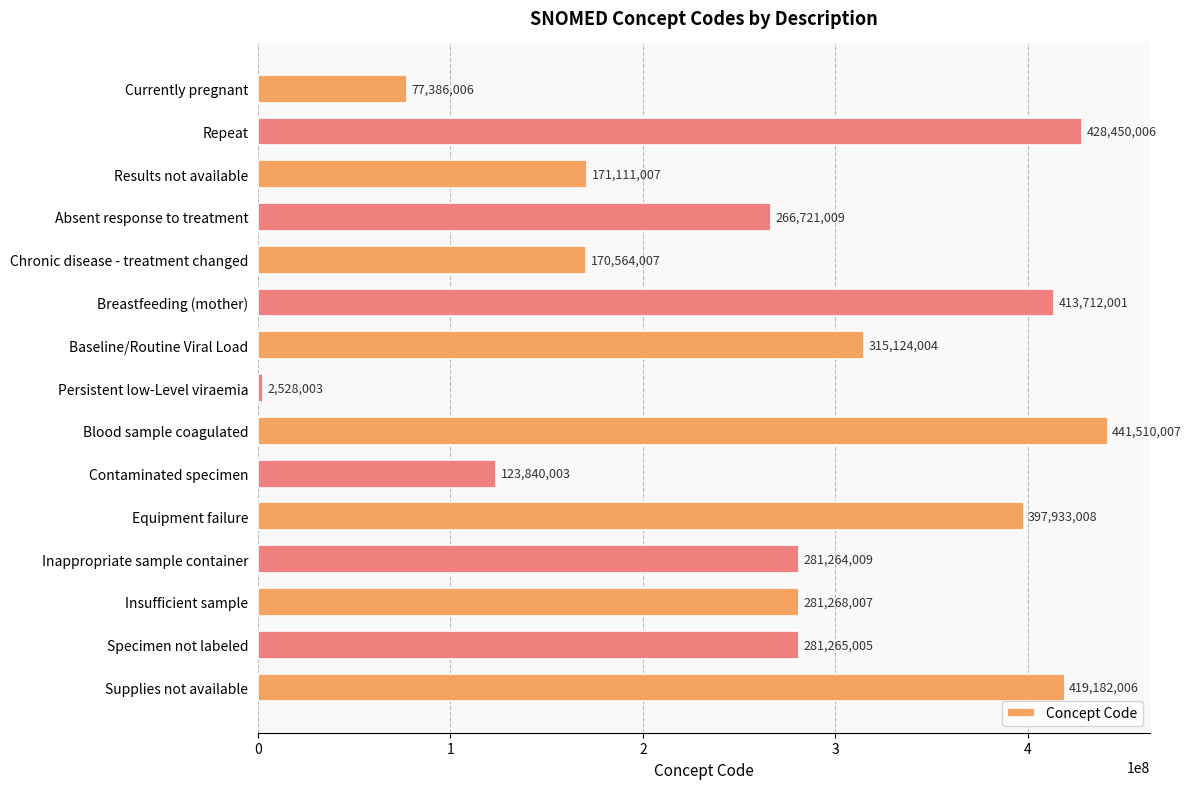

List the labels in order of value, smallest first.

Persistent low-Level viraemia, Currently pregnant, Contaminated specimen, Chronic disease - treatment changed, Results not available, Absent response to treatment, Inappropriate sample container, Specimen not labeled, Insufficient sample, Baseline/Routine Viral Load, Equipment failure, Breastfeeding (mother), Supplies not available, Repeat, Blood sample coagulated